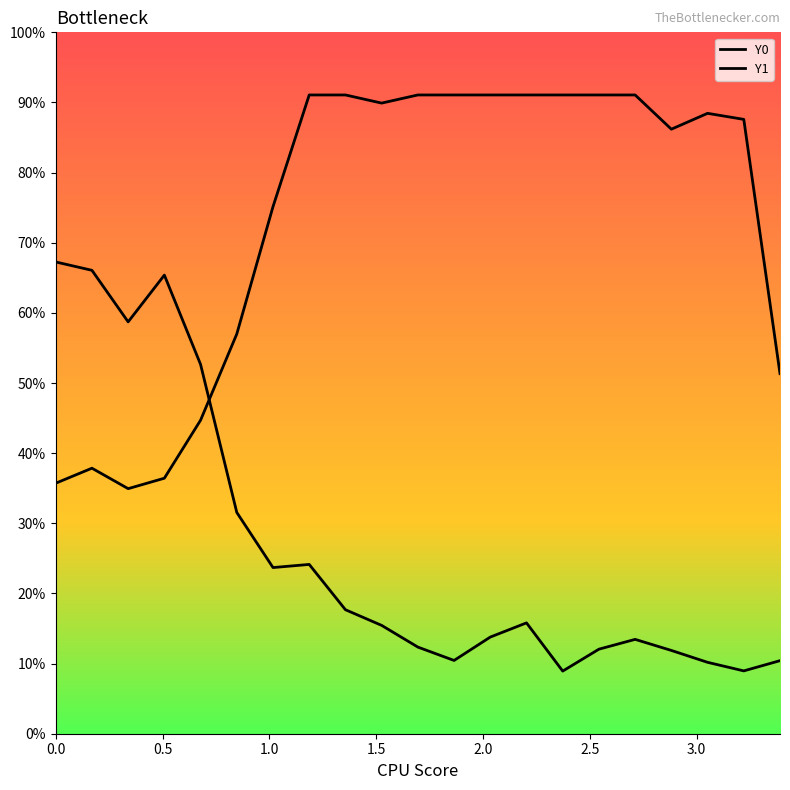

True or false: Y1 has more than 0 points higher than both neighbors.

True